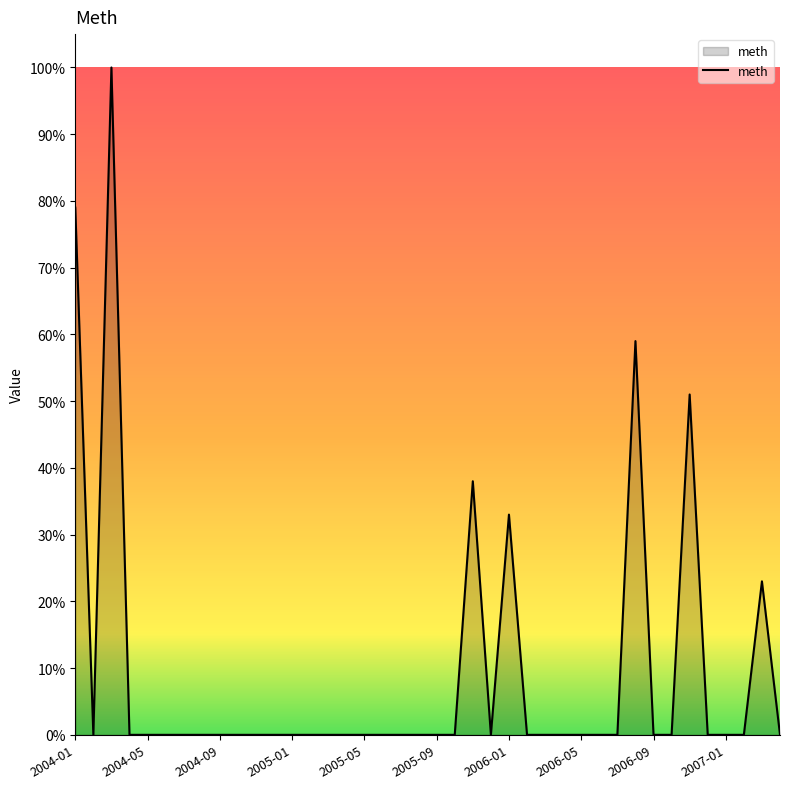

What is the maximum value shown in the chart?

100